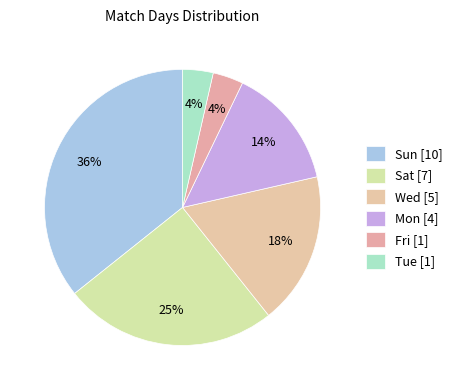

What portion of the pie excludes Fri?

96.4%